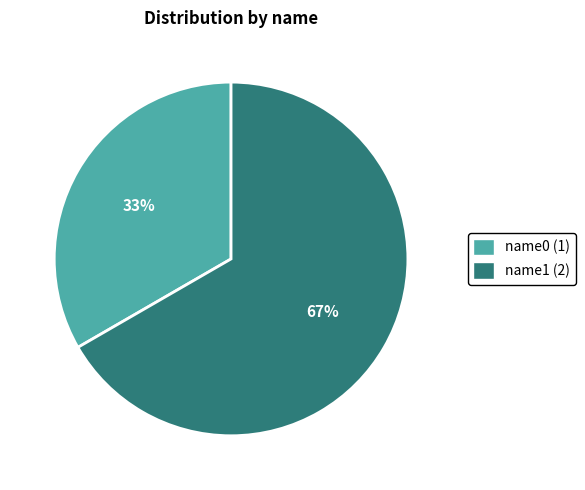

Rank the categories by value from highest to lowest.

name1, name0